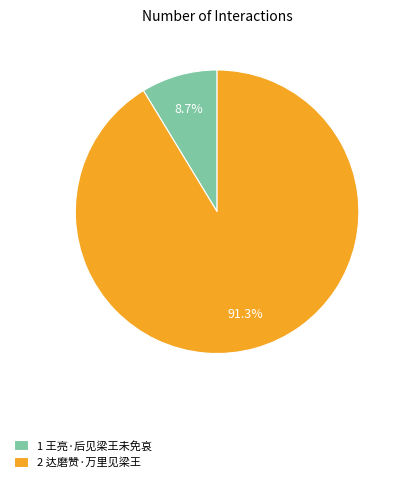

Which has a higher value, 2 达磨赞·万里见梁王 or 1 王亮·后见梁王未免哀?

2 达磨赞·万里见梁王